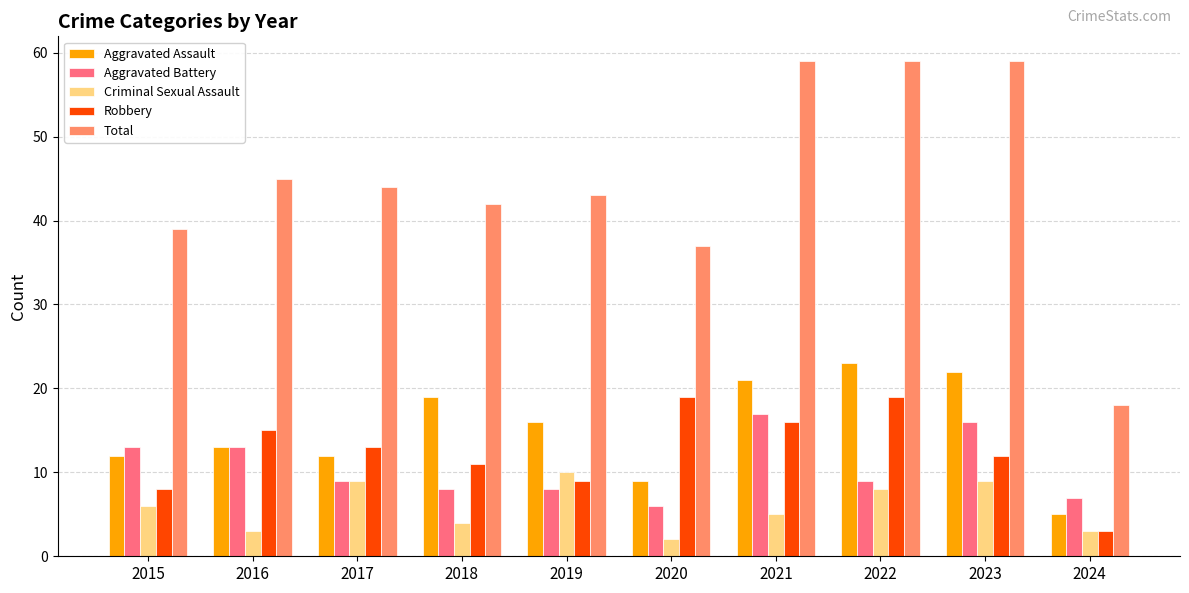

How many values in the Robbery series are below 13?

5